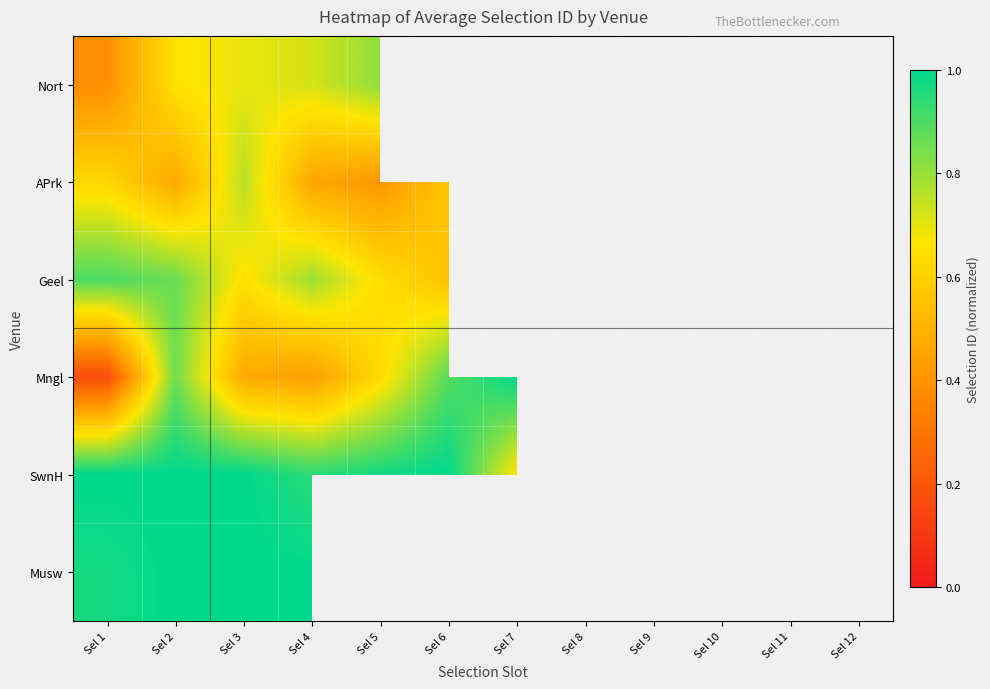

What is the difference between the highest and lowest values at Sel 4?

0.6